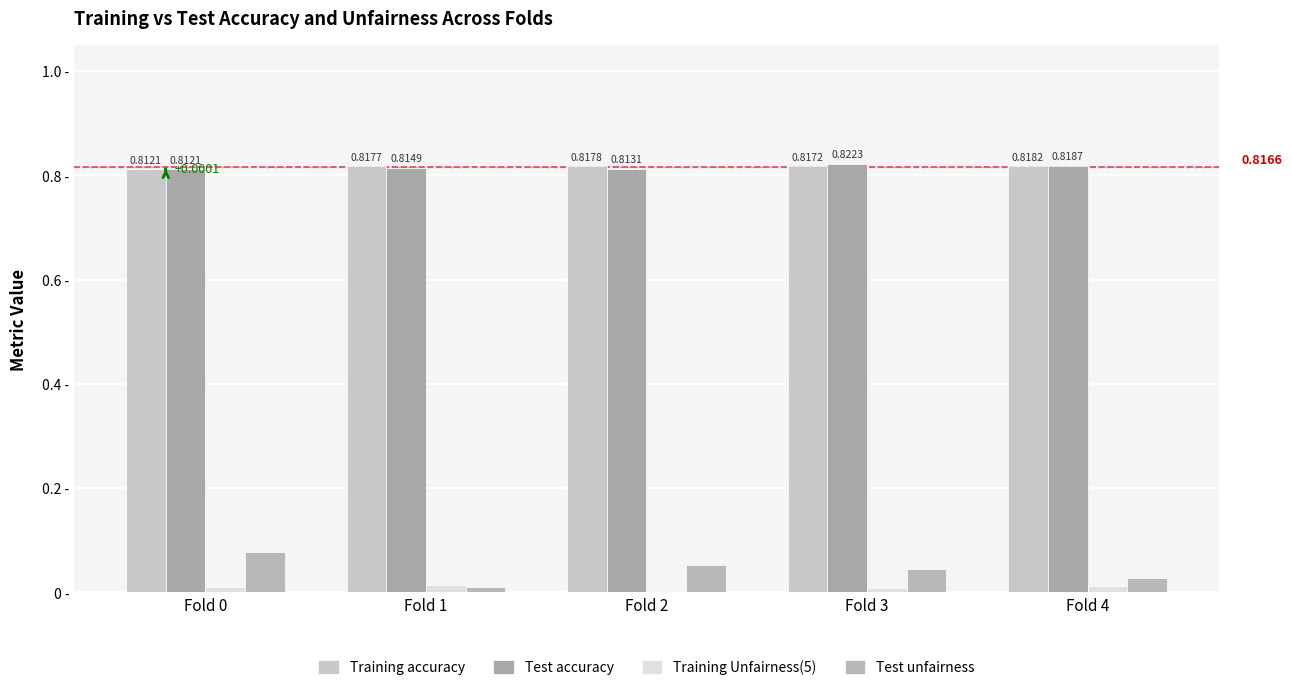

Reading left to right, transcribe all the data shown in this chart.

Training accuracy: 0.8	0.8	0.8	0.8	0.8
Test accuracy: 0.8	0.8	0.8	0.8	0.8
Training Unfairness(5): 0.0	0.0	0.0	0.0	0.0
Test unfairness: 0.1	0.0	0.1	0.0	0.0